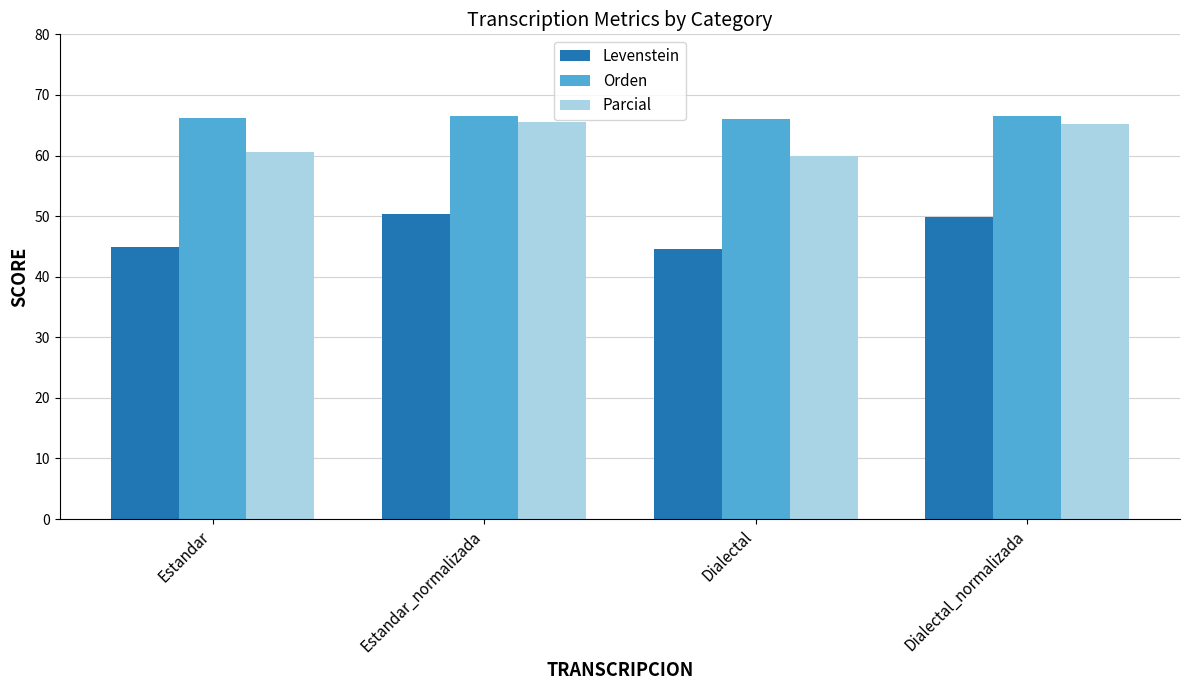

What is the difference between the highest and lowest values at Estandar?

21.2